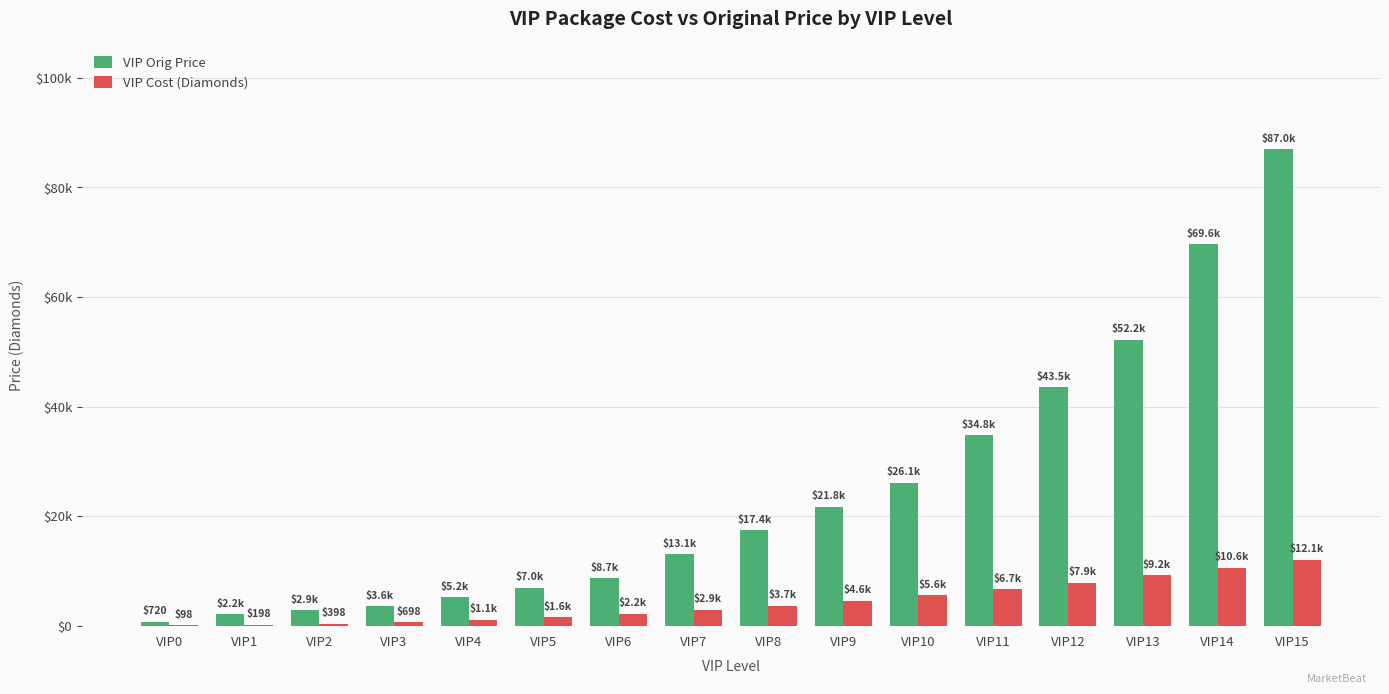

At which label does VIP Orig Price reach its peak?

VIP15